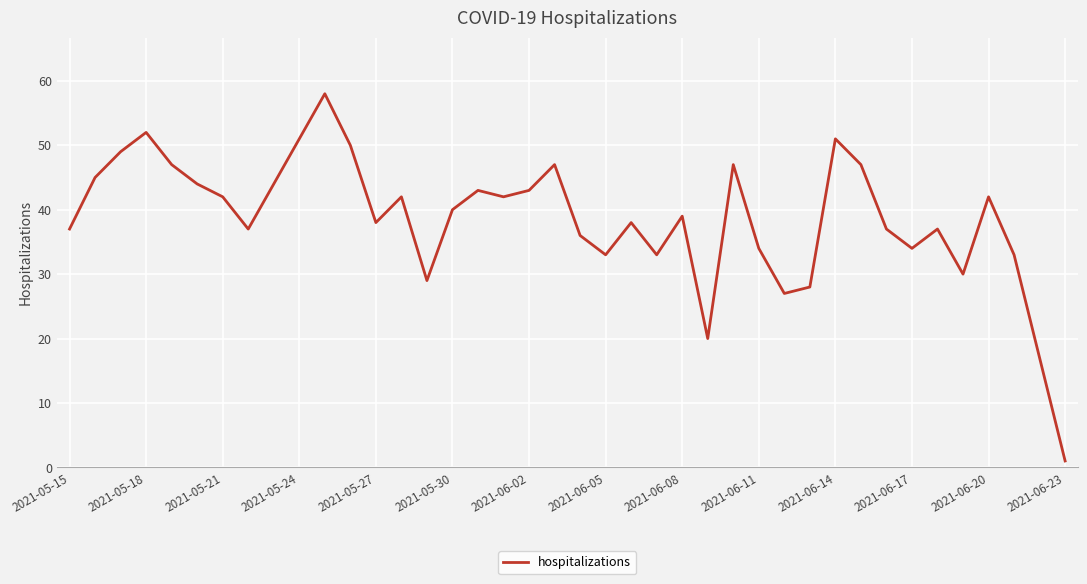

What is the maximum value shown in the chart?

58